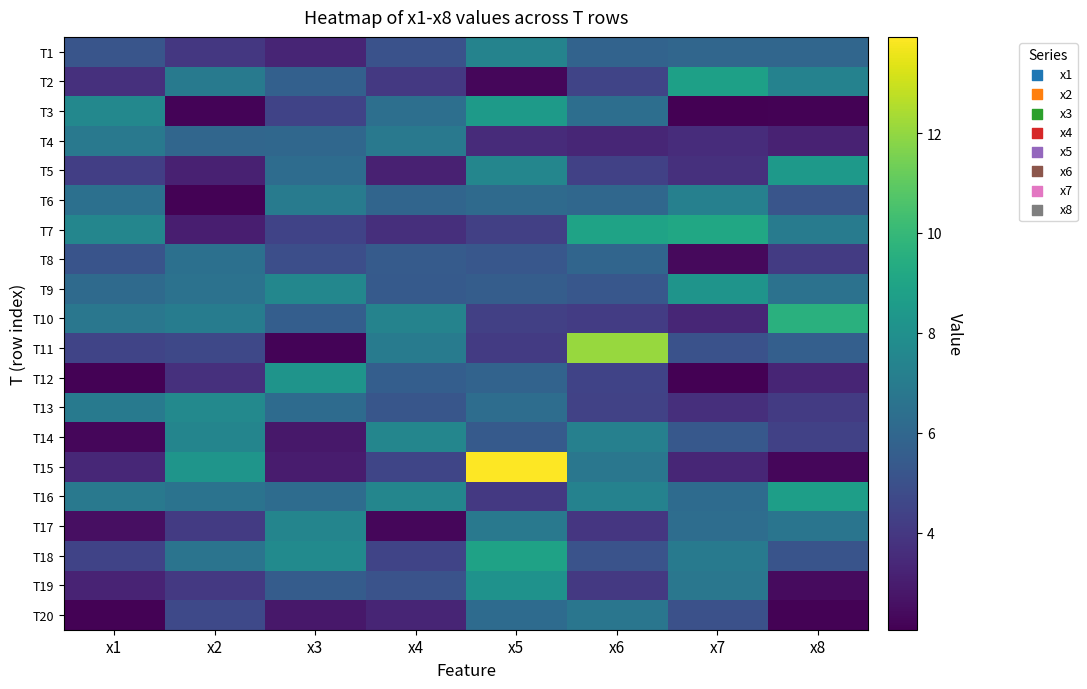

Rank the series by their maximum value, from lowest to highest.

T8, T20, T4, T6, T1, T17, T14, T13, T19, T9, T12, T5, T3, T16, T2, T18, T7, T10, T11, T15